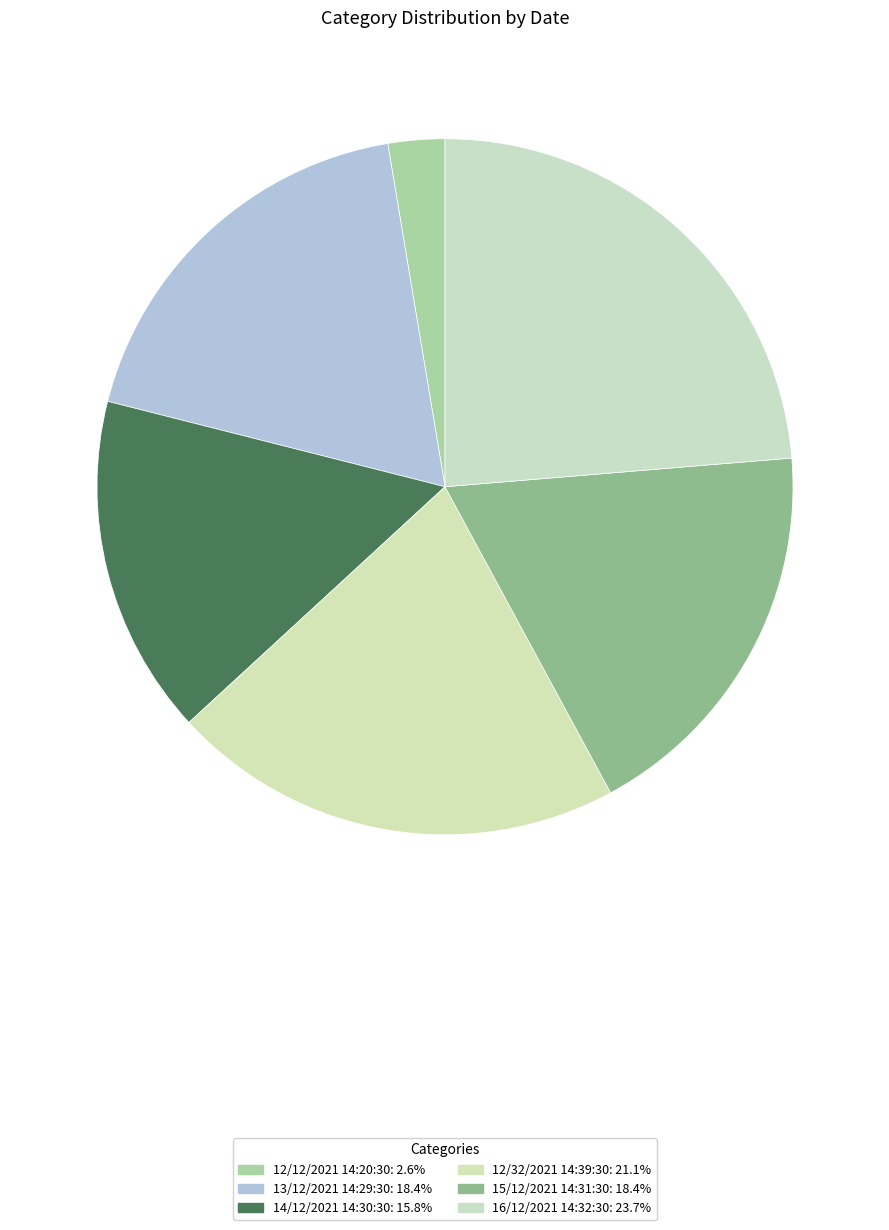

Is there any slice that represents more than half of the pie?

No